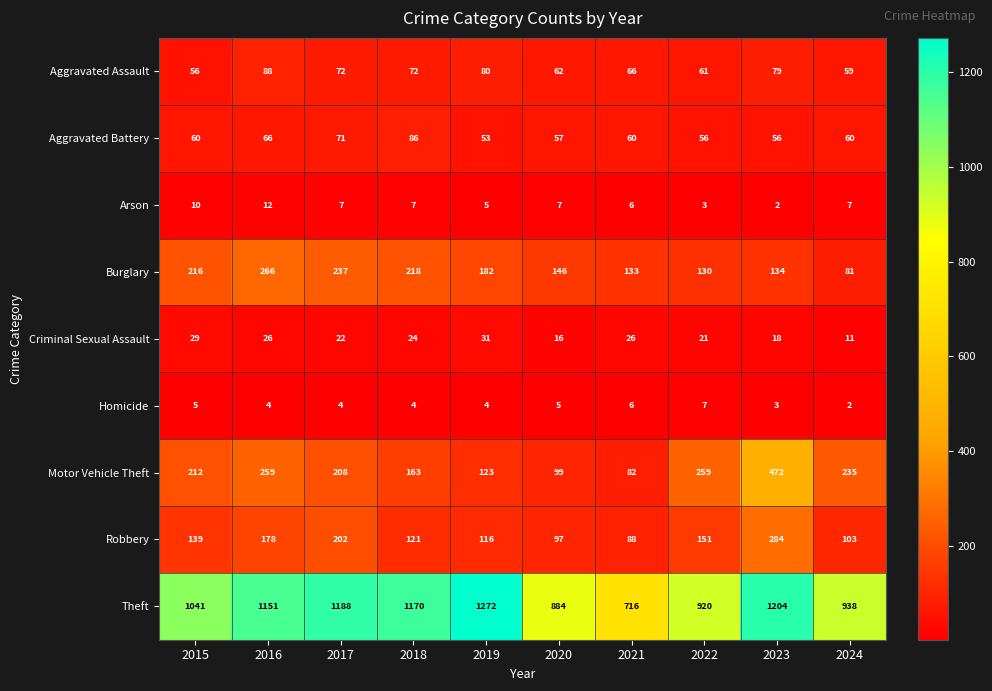

What is the spread (max minus min) of values at 2024?

936